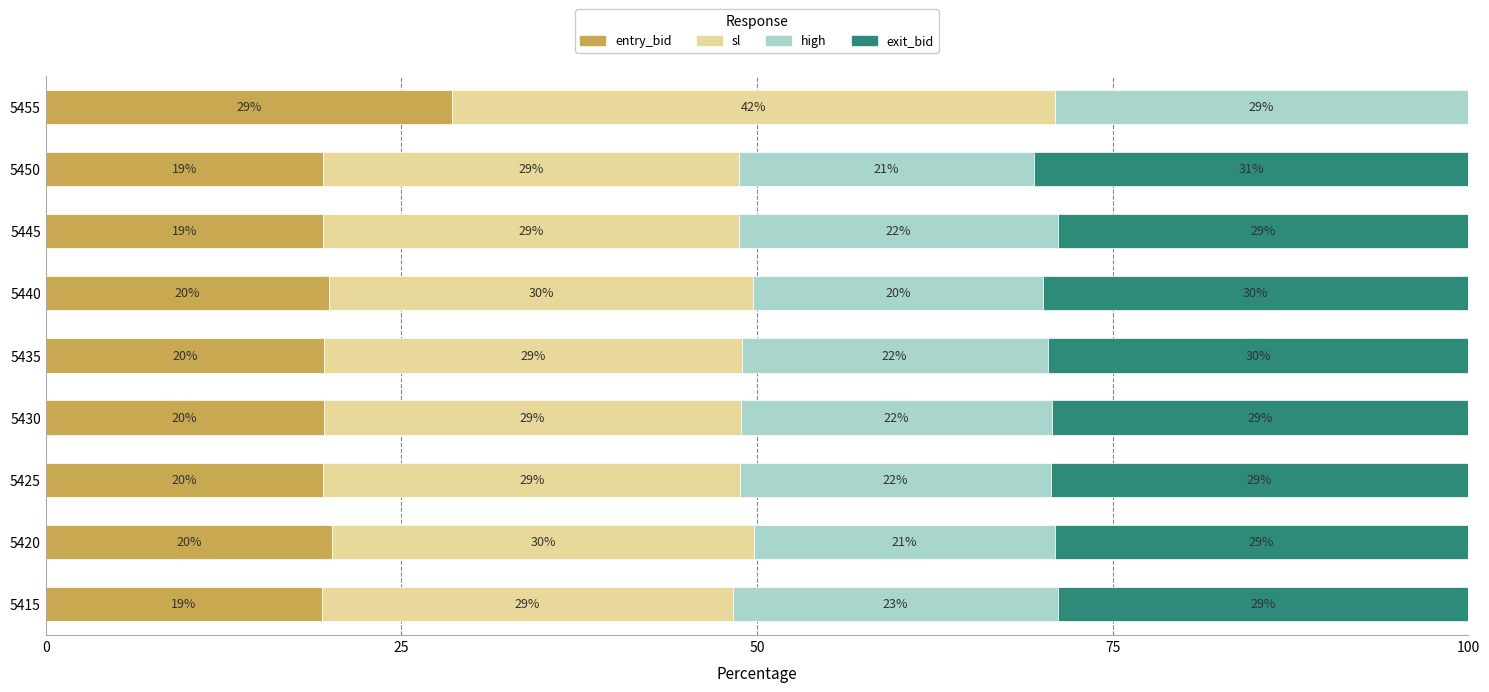

What is the average value of the entry_bid series?

20.6